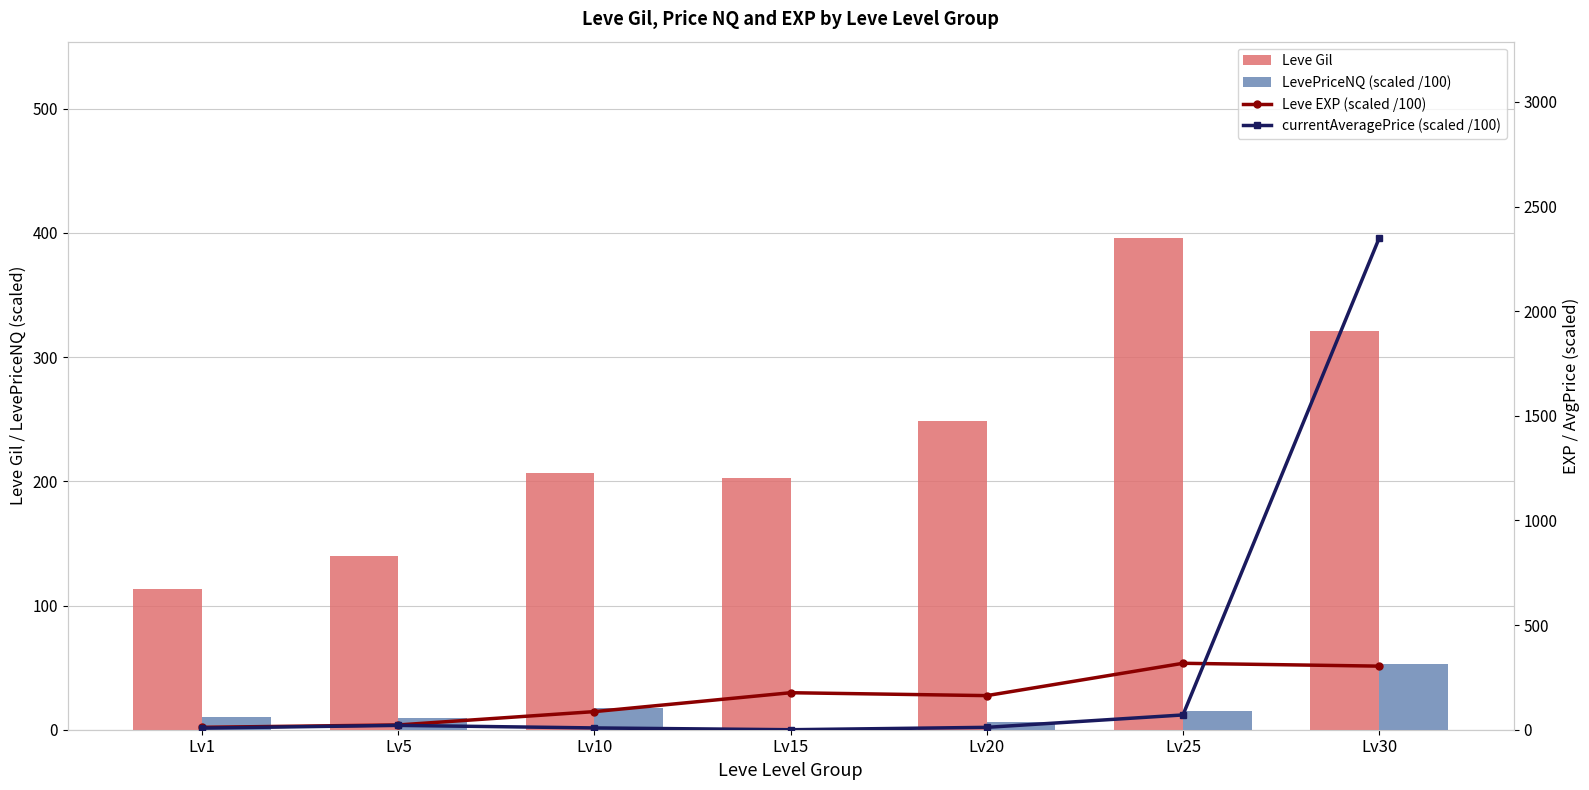

What is the average value of the Leve Gil series?

232.6